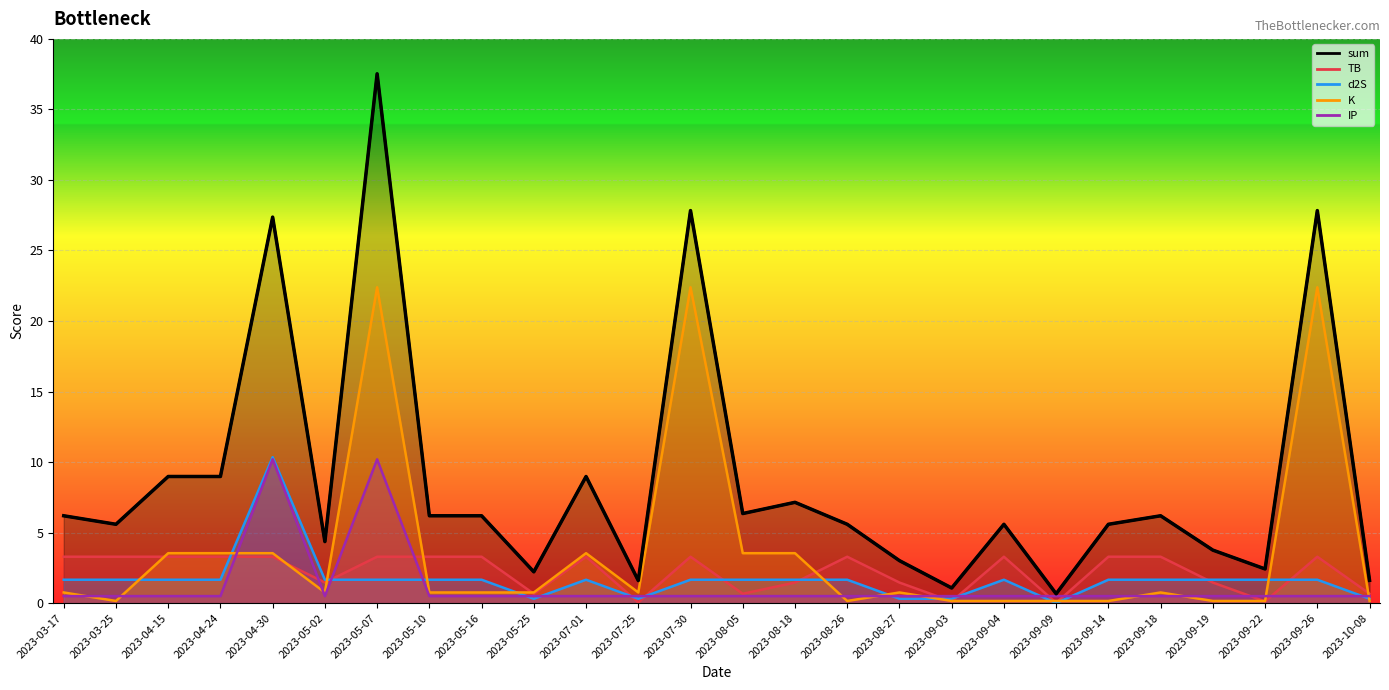

At which label is the value closest to 19?

2023-04-30